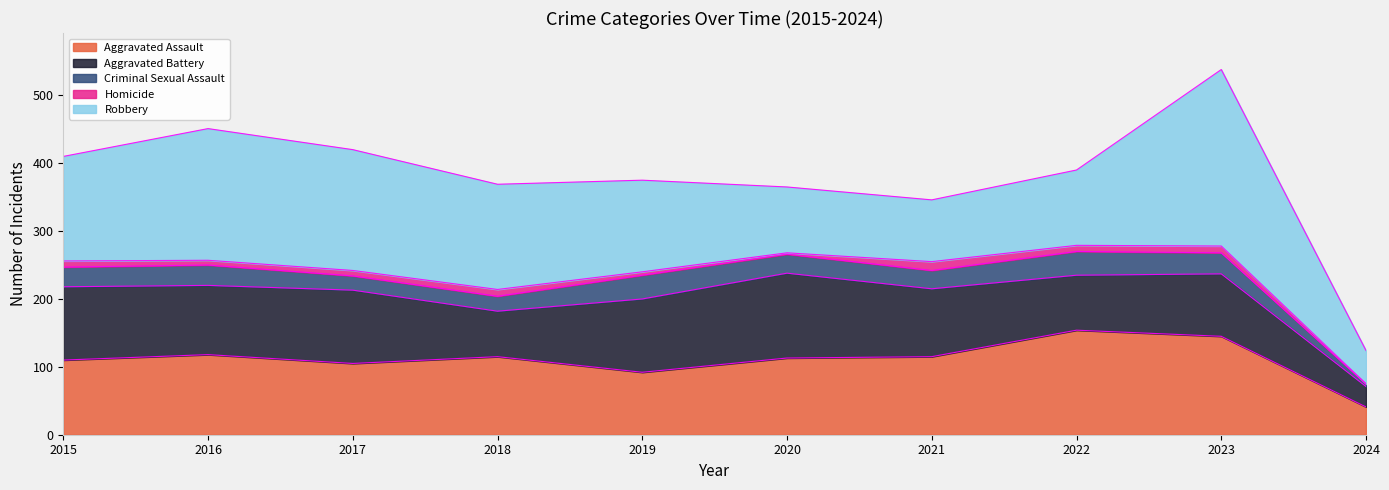

Which series has the widest spread of values?

Robbery